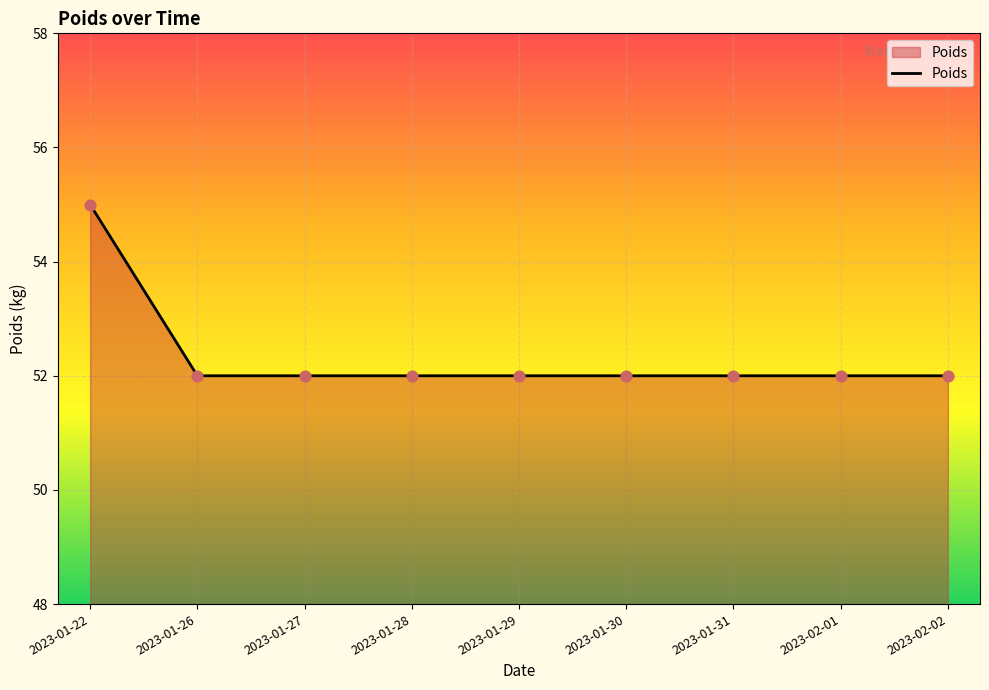

Approximately how many times larger is the value at 2023-01-31 compared to 2023-01-26?

1.0